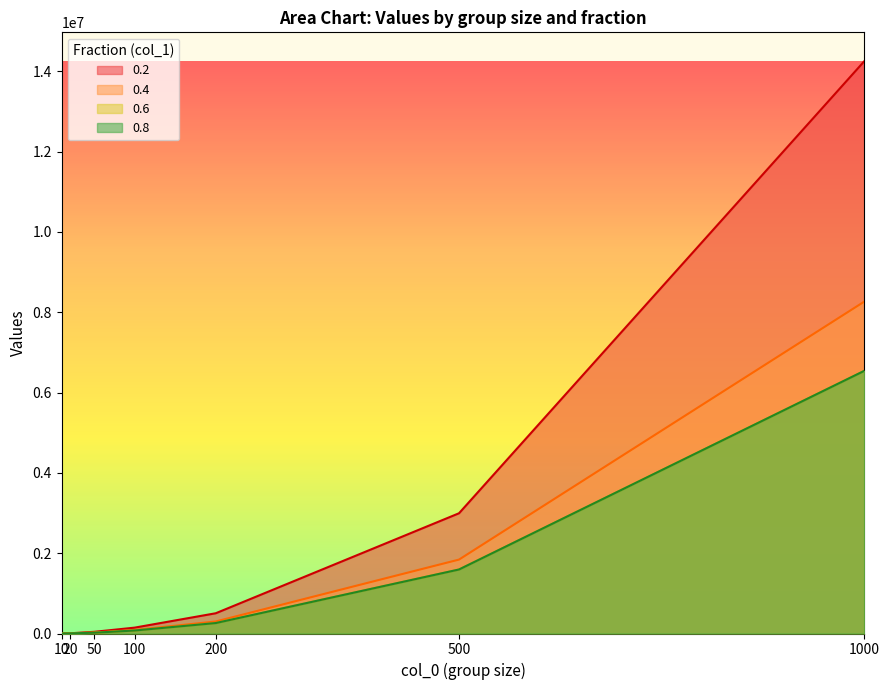

Reading left to right, extract all data points from this chart.

0.2: 10=2183	20=4554	50=41799	100=146051	200=504277	500=2994619	1000=14259077
0.4: 10=1057	20=3104	50=24469	100=88064	200=299432	500=1840989	1000=8269334
0.6: 10=865	20=3120	50=19485	100=74872	200=260267	500=1594367	1000=6544242
0.8: 10=865	20=3243	50=19485	100=74872	200=260267	500=1594367	1000=6544242